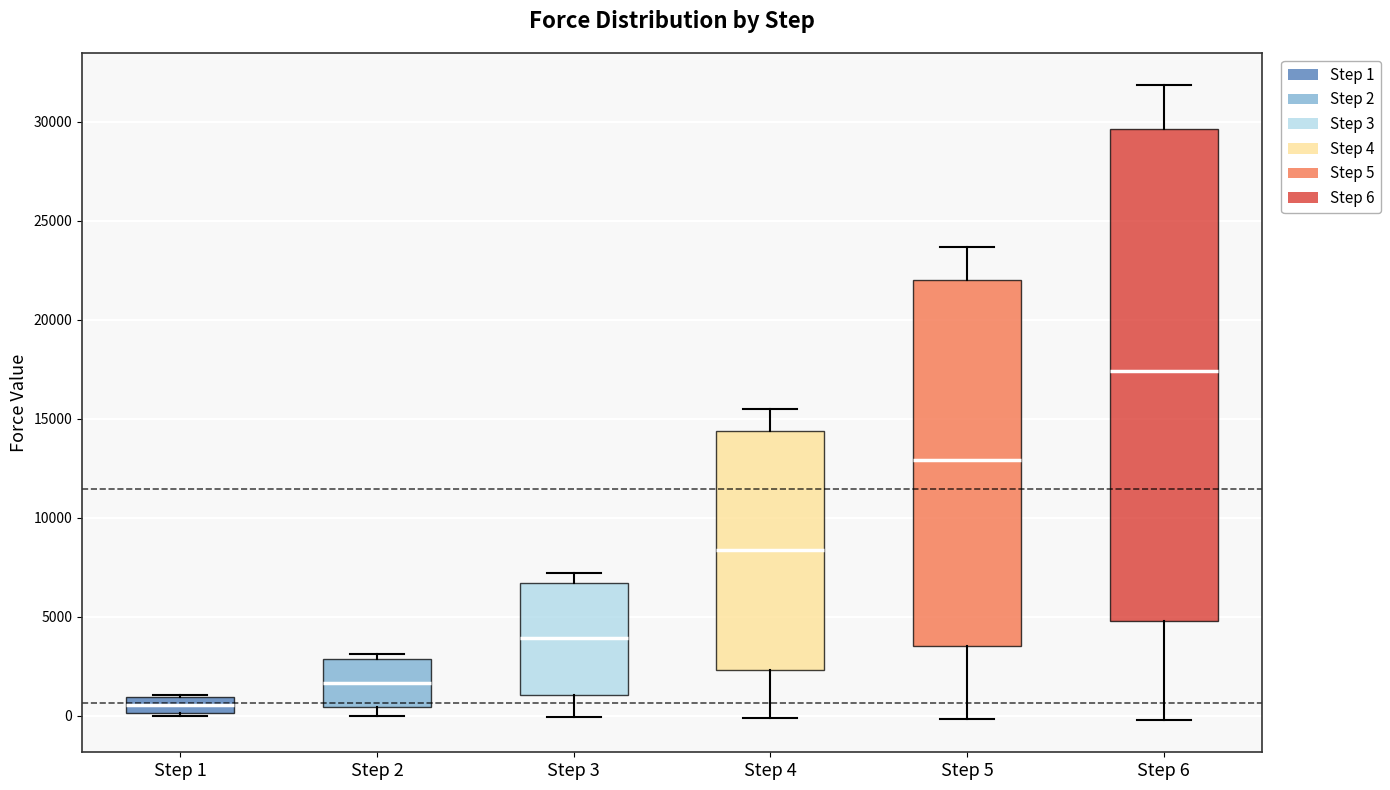

Reading left to right, read every box against the y-axis: the position of its median line, the range the box covers, and the ends of its whiskers. The values are not printed on the chart, so give them approximately, as read against the axis.

Step 1: median 500, box 0 to 1000, whiskers 0 (just below the box's lower edge) to 1000
Step 2: median 1500, box 500 to 3000, whiskers 0 to 3000 (just above the box's upper edge)
Step 3: median 4000, box 1000 to 6500, whiskers 0 to 7000
Step 4: median 8500, box 2500 to 14500, whiskers 0 to 15500
Step 5: median 13000, box 3500 to 22000, whiskers 0 to 23500
Step 6: median 17500, box 5000 to 29500, whiskers 0 to 32000